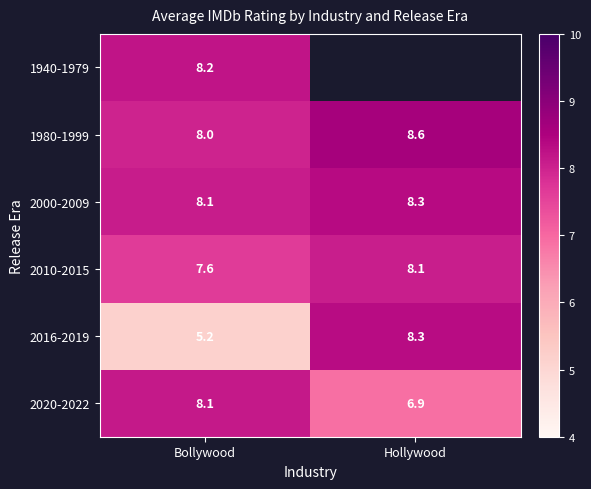

What is the sum of the 1980-1999 values at Bollywood and Hollywood?

16.6